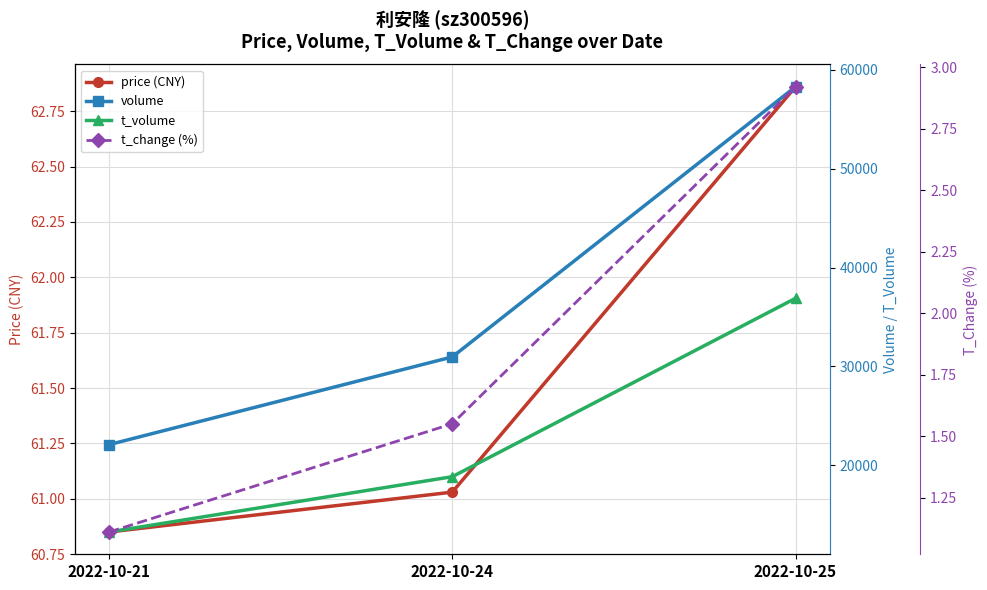

What is the average value of the volume series?

37105.3